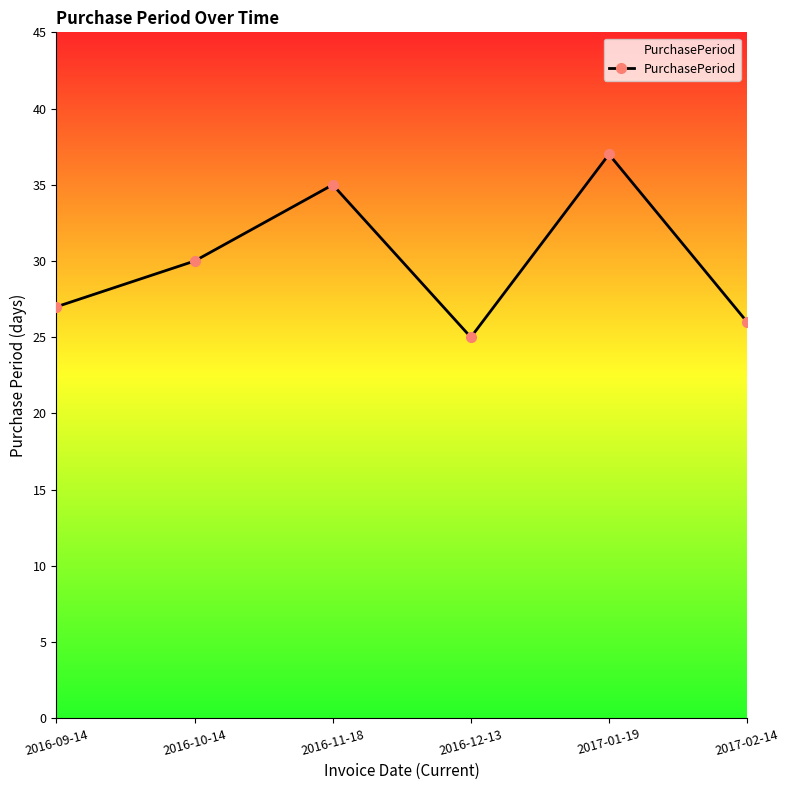

How many categories are shown in the chart?

6